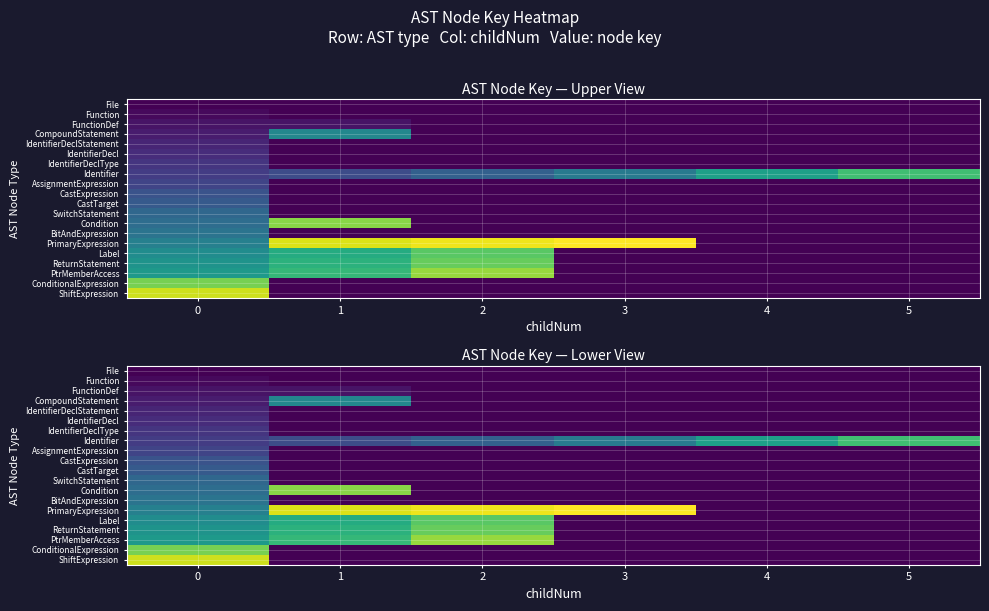

What is the spread (max minus min) of values at 1?

0.9